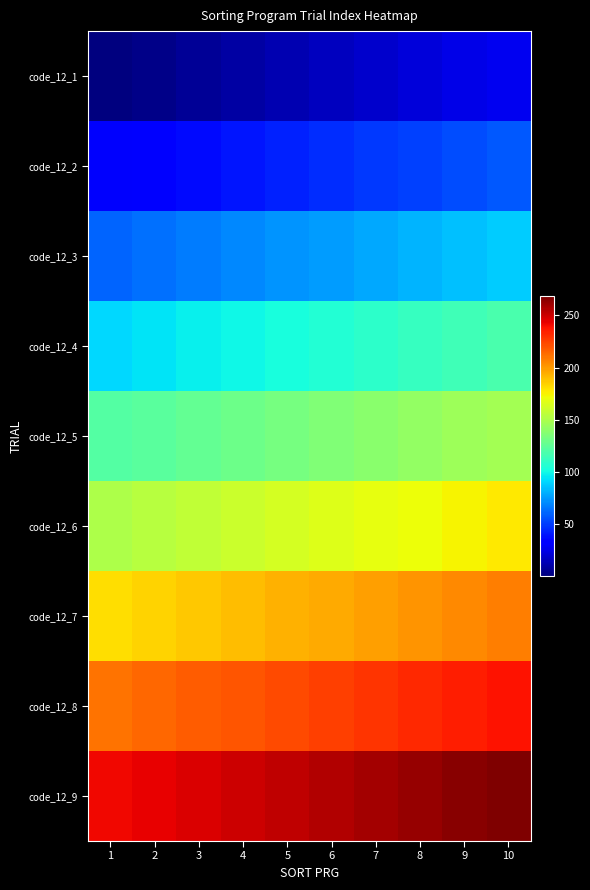

At which category is the sum across all series the highest?

10